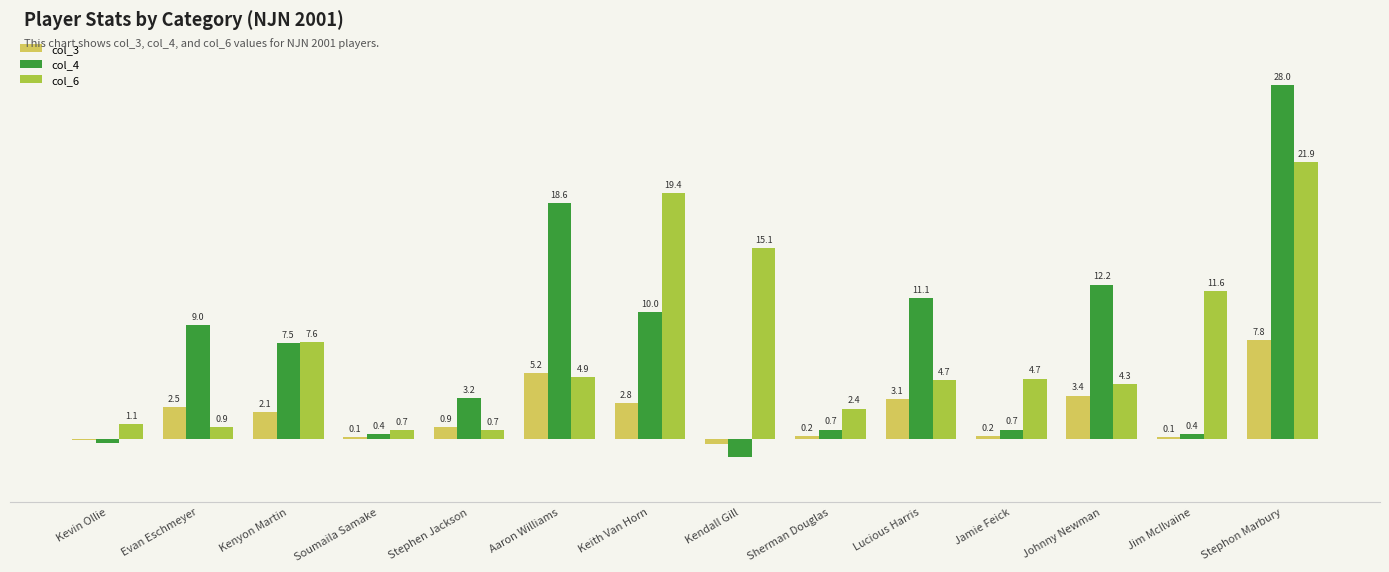

Does the chart contain stacked bars?

No